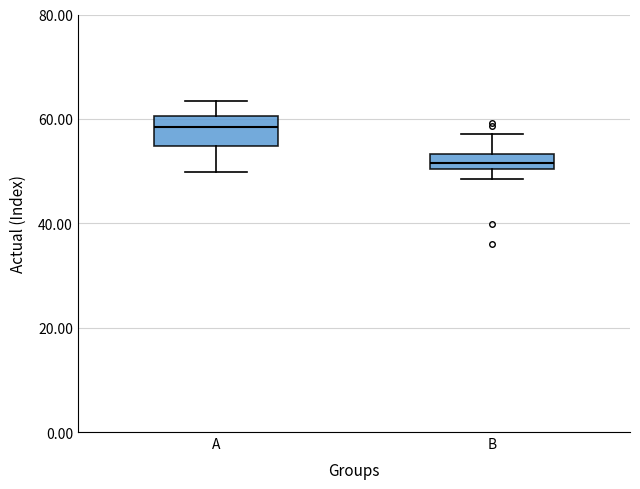

Where is the upper edge of the box for A on the y-axis? The values are not printed on the chart, so give them approximately, as read against the axis.

60